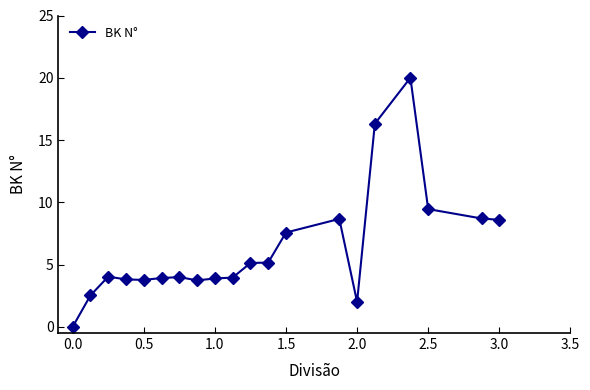

True or false: the data has more than 1 interior local peaks.

True